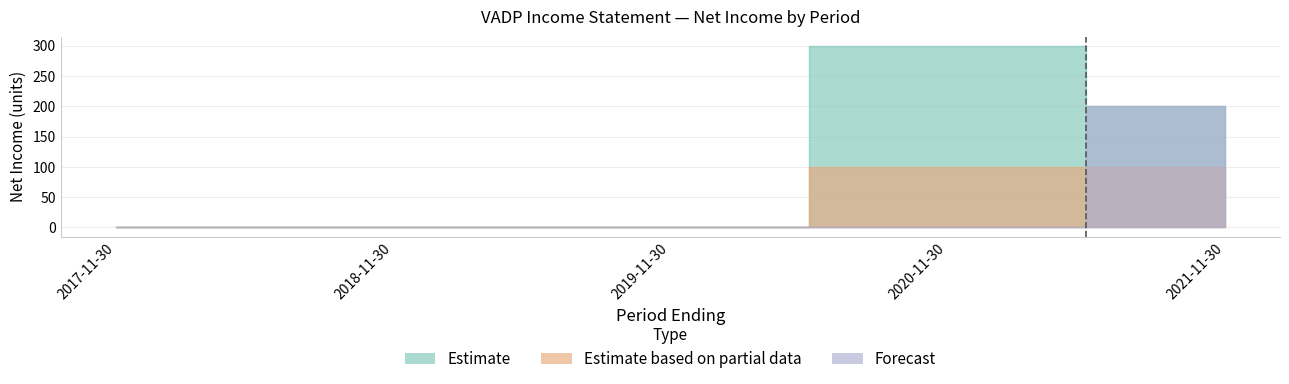

Rank the categories by Estimate based on partial data value from lowest to highest.

2017-11-30, 2018-11-30, 2019-11-30, 2020-11-30, 2021-11-30